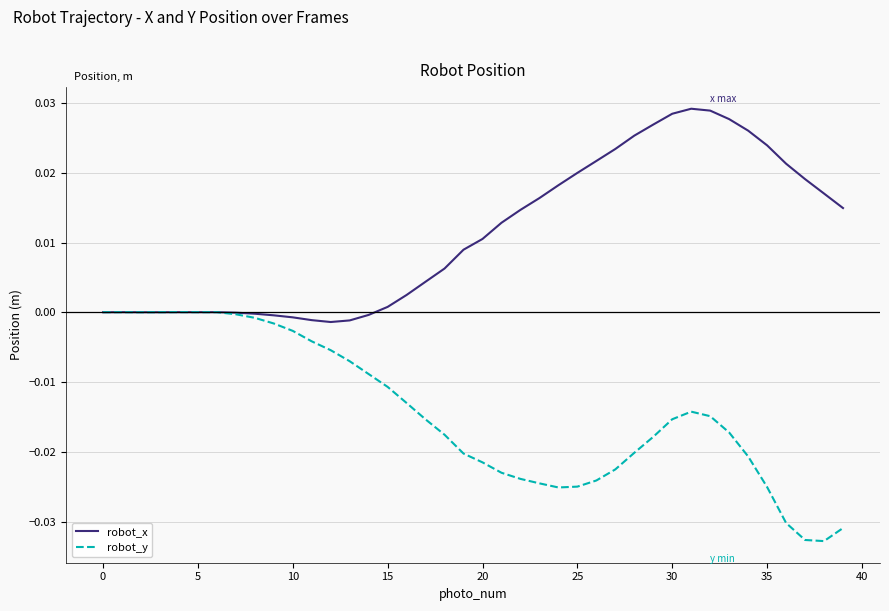

Which series has the largest range (max minus min)?

robot_y